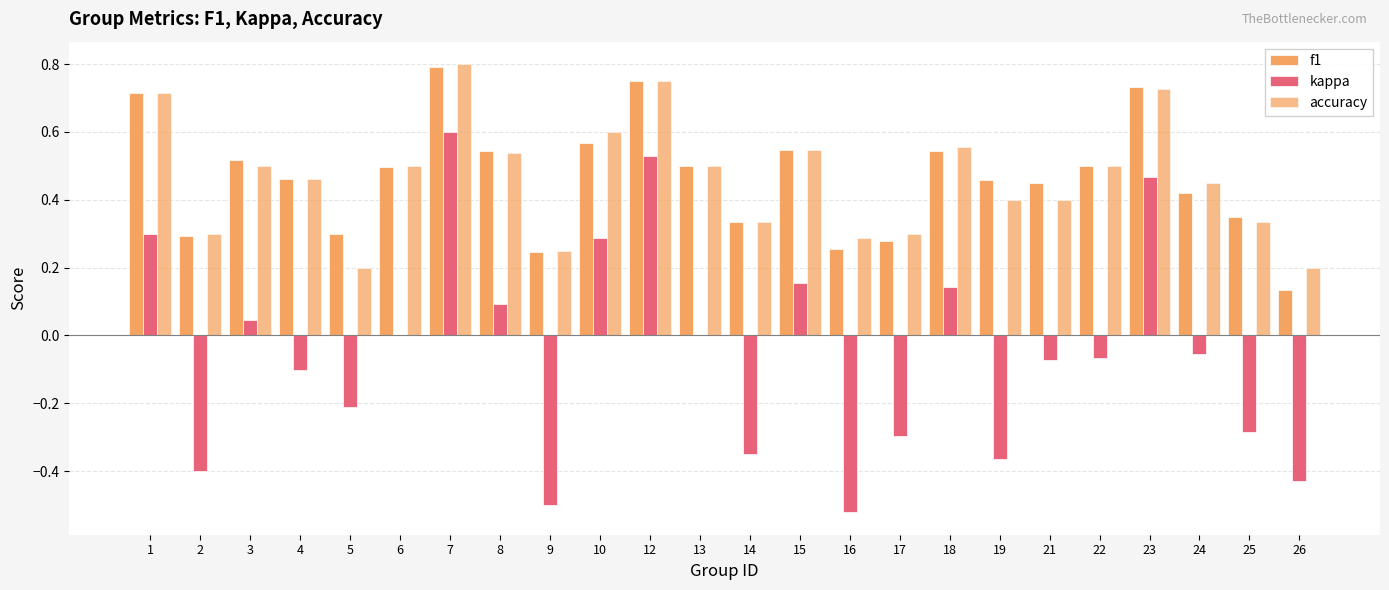

List the labels in order of f1 value, smallest first.

26, 9, 16, 17, 2, 5, 14, 25, 24, 21, 19, 4, 6, 13, 22, 3, 8, 18, 15, 10, 1, 23, 12, 7